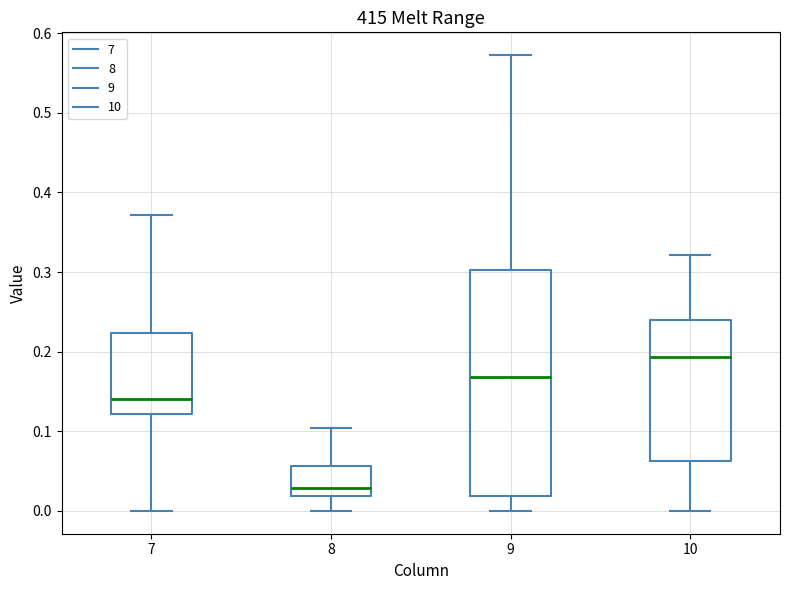

Reading left to right, read every box against the y-axis: the position of its median line, the range the box covers, and the ends of its whiskers. The values are not printed on the chart, so give them approximately, as read against the axis.

7: median 0.14, box 0.12 to 0.22, whiskers 0.00 to 0.37
8: median 0.03, box 0.02 to 0.06, whiskers 0.00 to 0.10
9: median 0.17, box 0.02 to 0.30, whiskers 0.00 to 0.57
10: median 0.19, box 0.06 to 0.24, whiskers 0.00 to 0.32